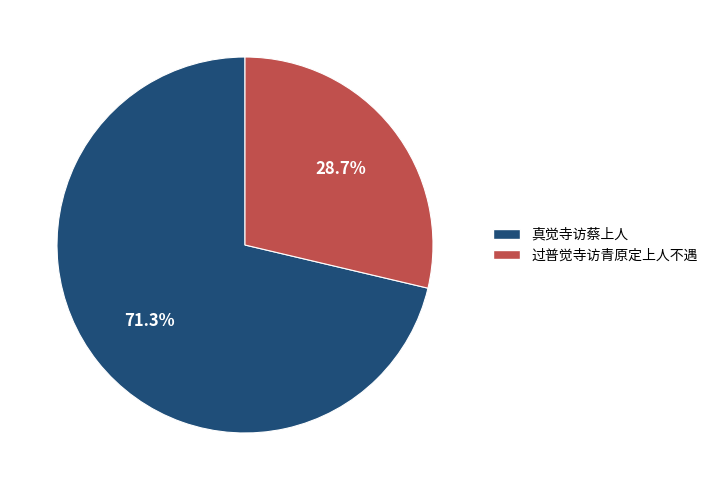

The 真觉寺访蔡上人 slice represents 71% of the pie. True or false?

True